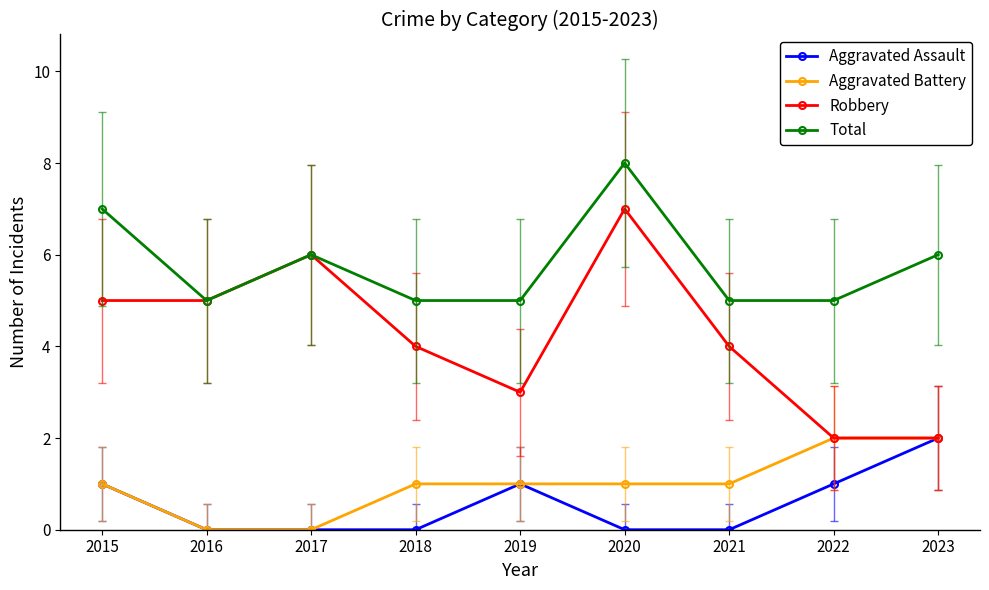

What is the value of the Total point at the 7th from the left?

5